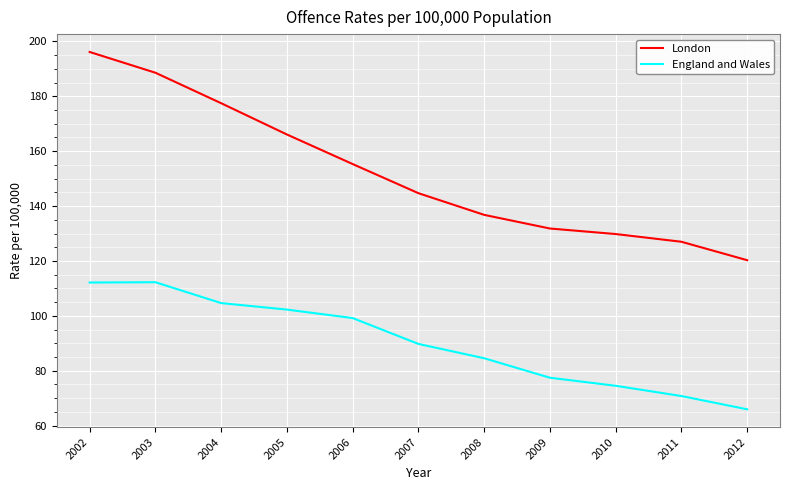

Which series has the largest total across all categories?

London